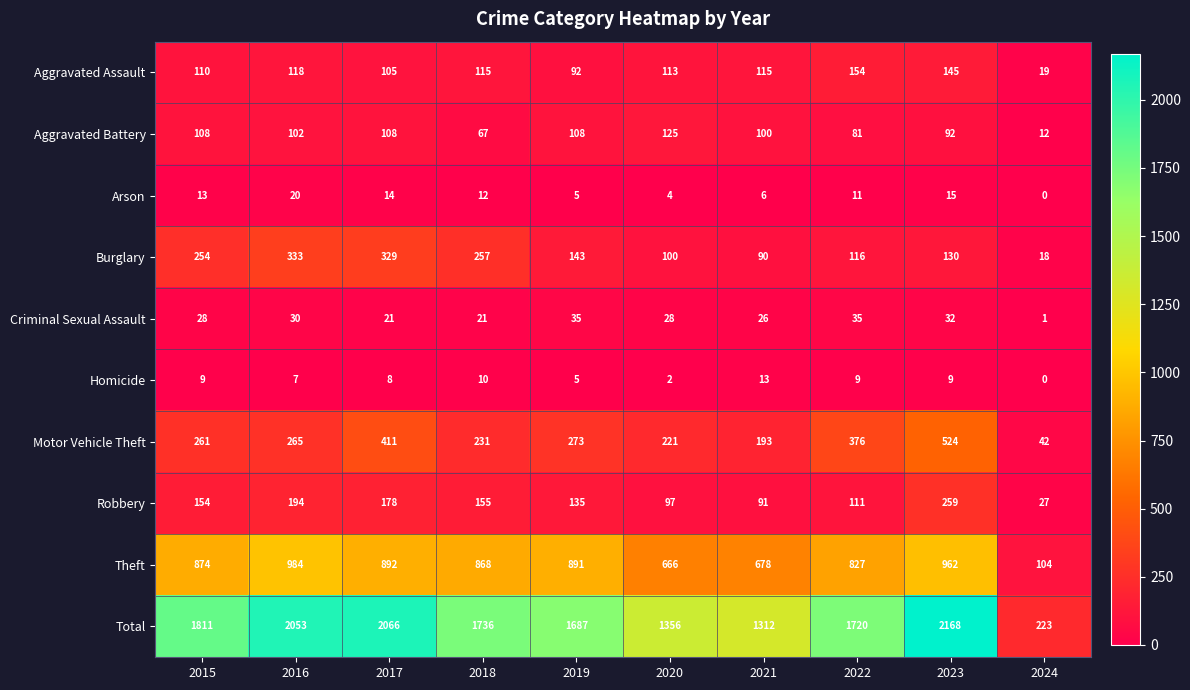

Which label corresponds to the largest value in the chart?

2023